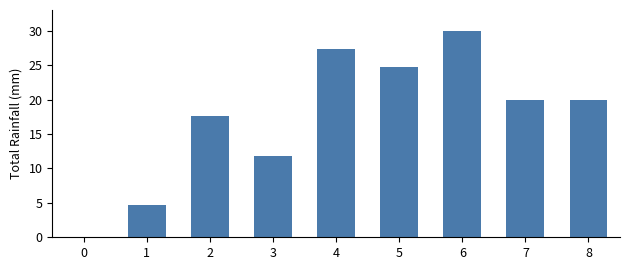

Which has a higher value, 4 or 1?

4